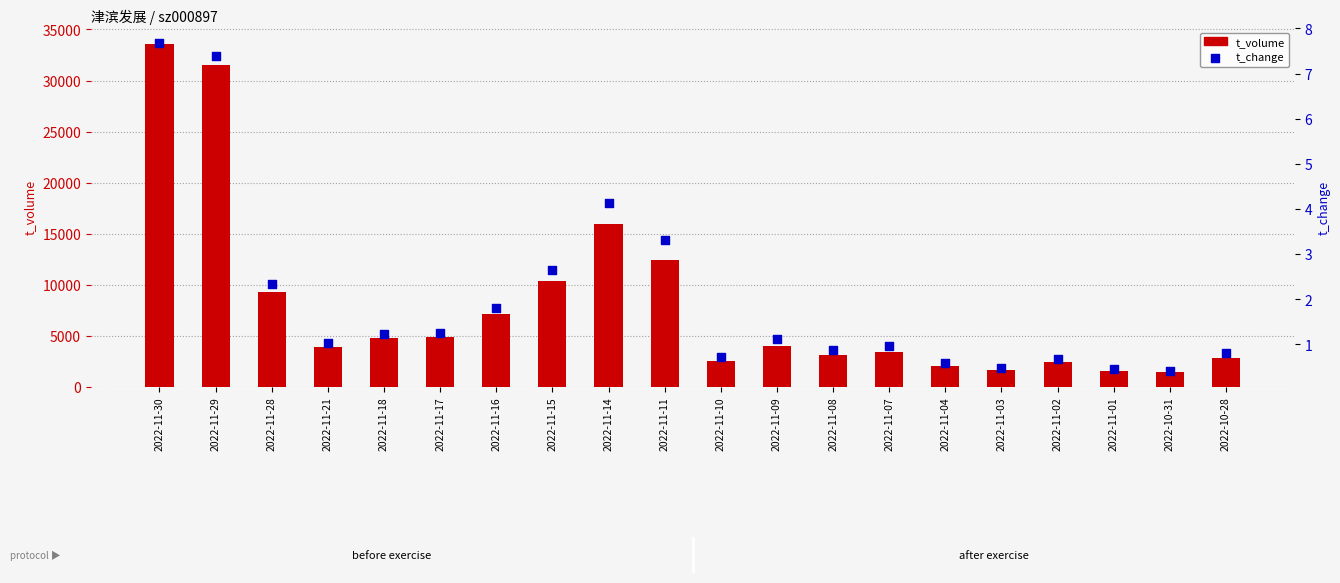

Which series reaches the minimum Y coordinate?

t_change